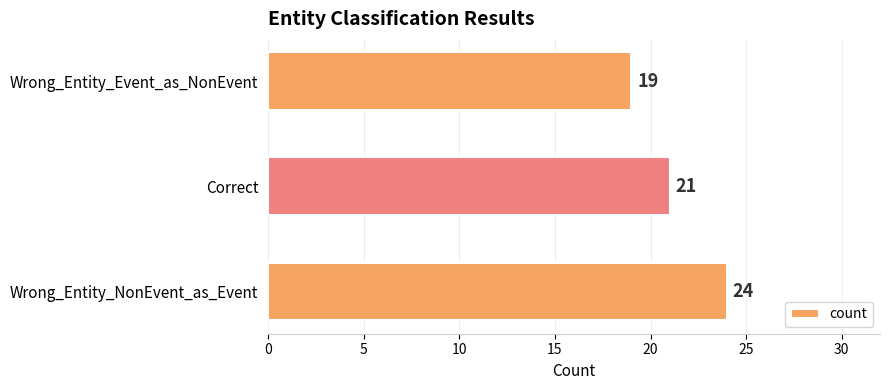

What is the smallest value displayed?

19